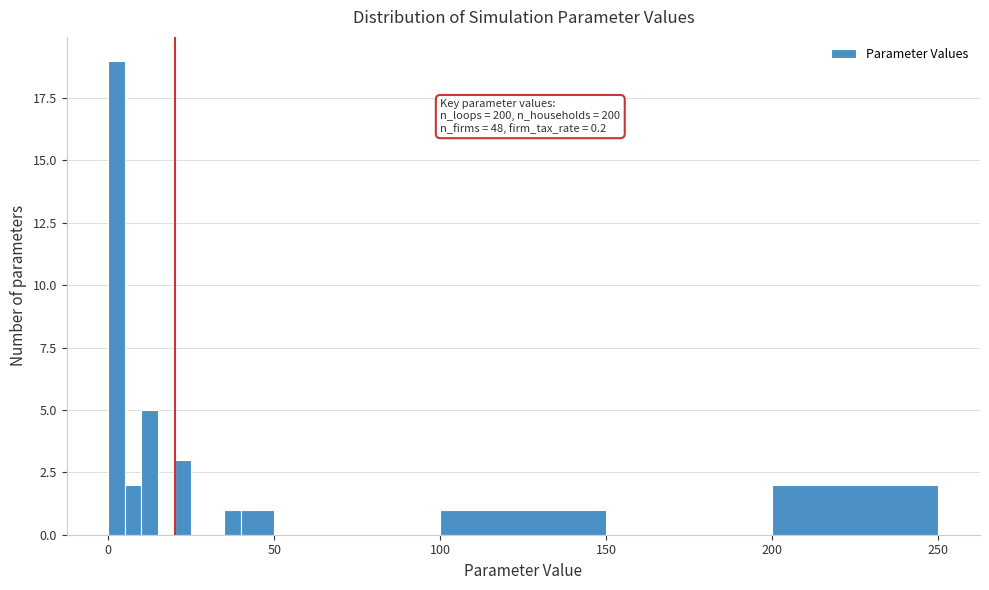

Around what value on the x-axis is the tallest bar? Give the approximate position of its centre, as read against the axis.

5